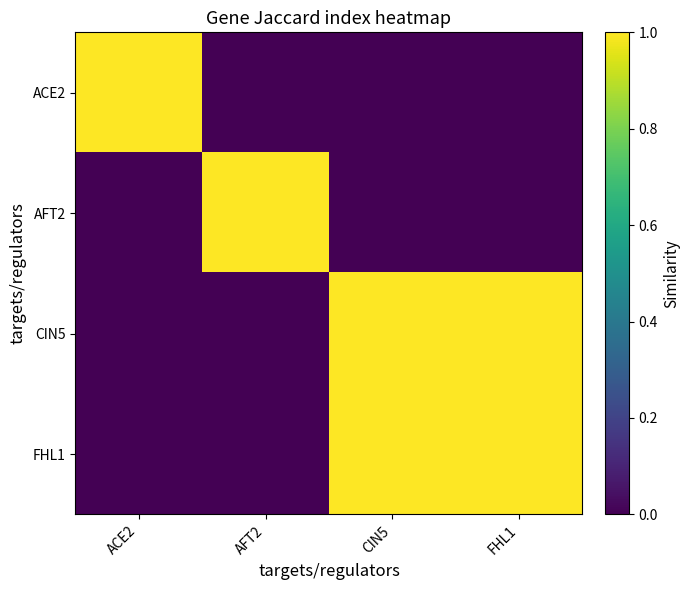

Between ACE2 and AFT2, which is larger?

ACE2